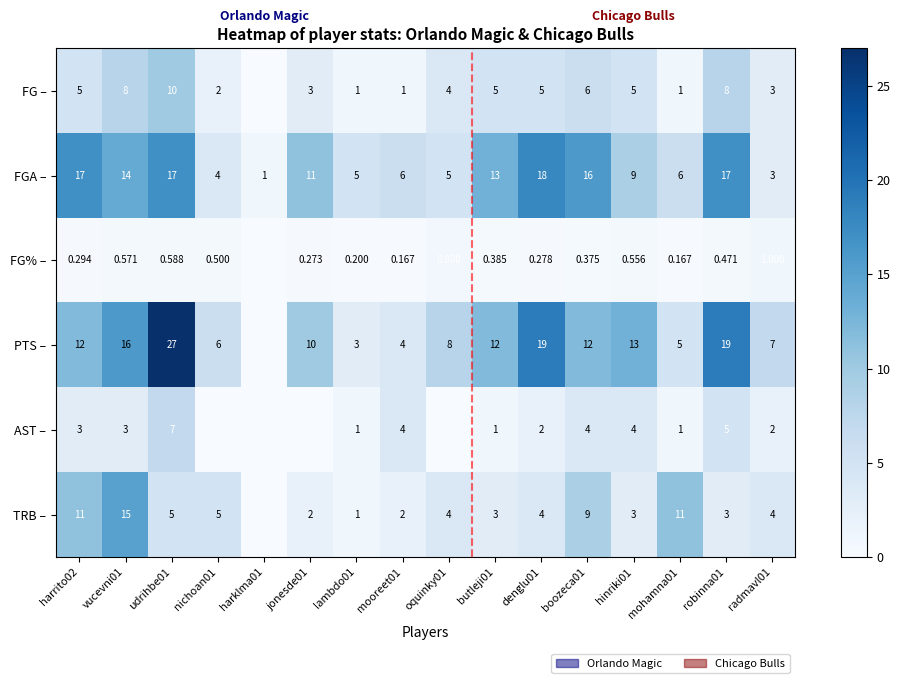

Which series changed the most between denglu01 and hinriki01?

FGA –